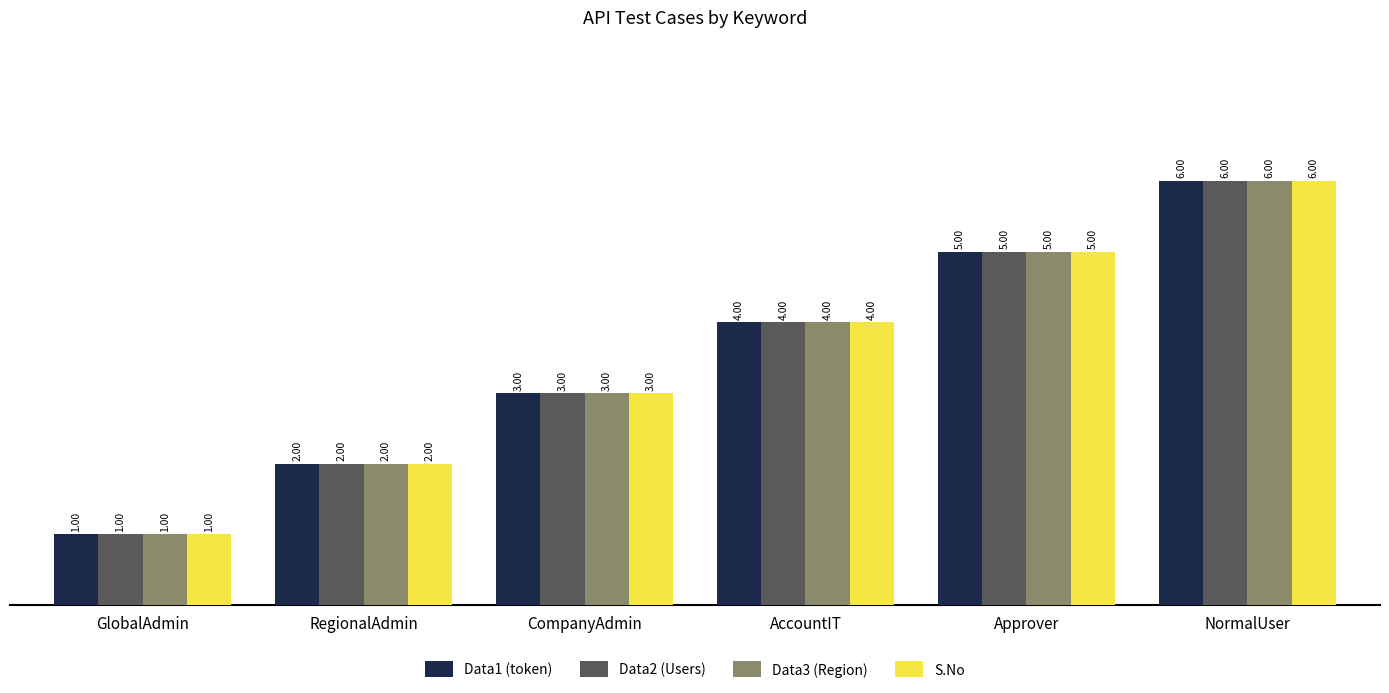

Where is Data2 (Users) nearest to the value 3?

CompanyAdmin